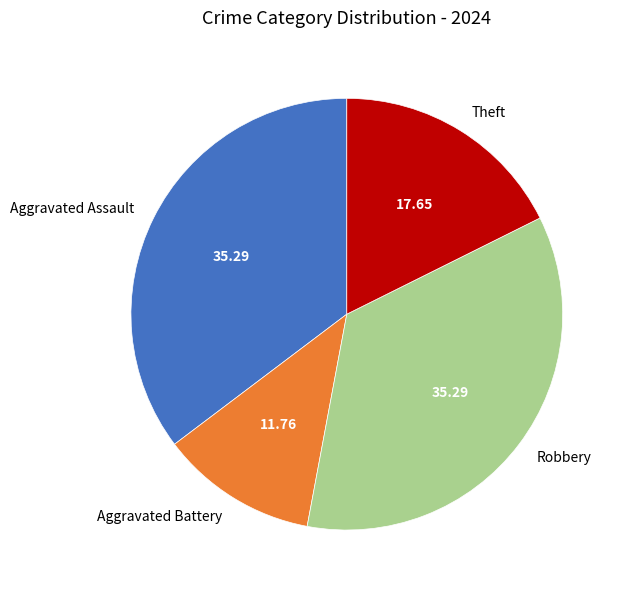

Do Aggravated Assault and Theft together represent more than half of the pie?

Yes